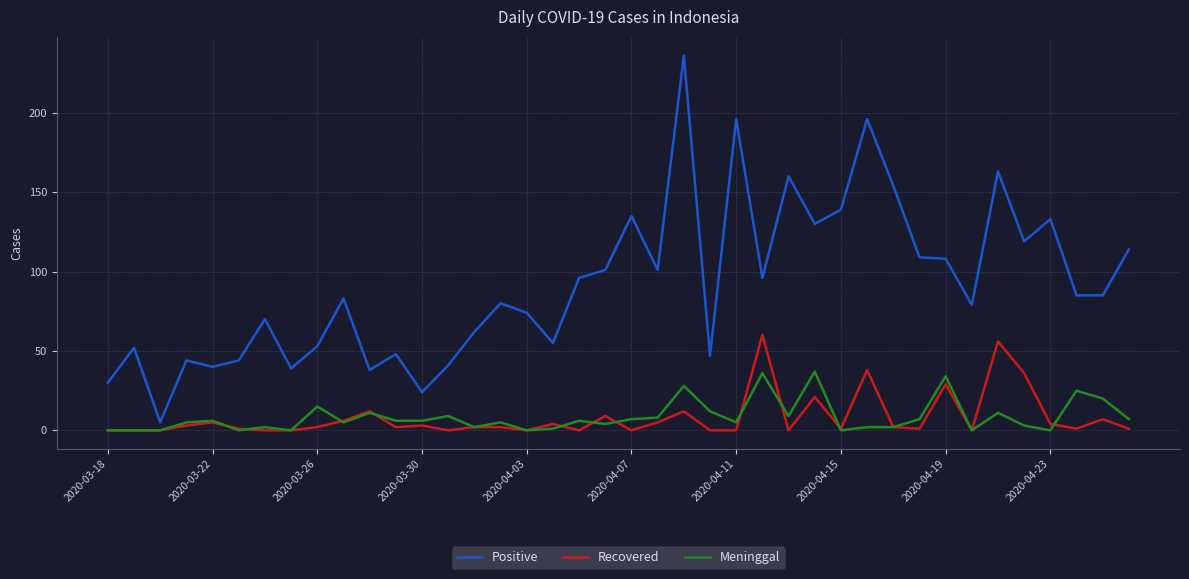

Rank the series by their maximum value, from highest to lowest.

Positive, Recovered, Meninggal